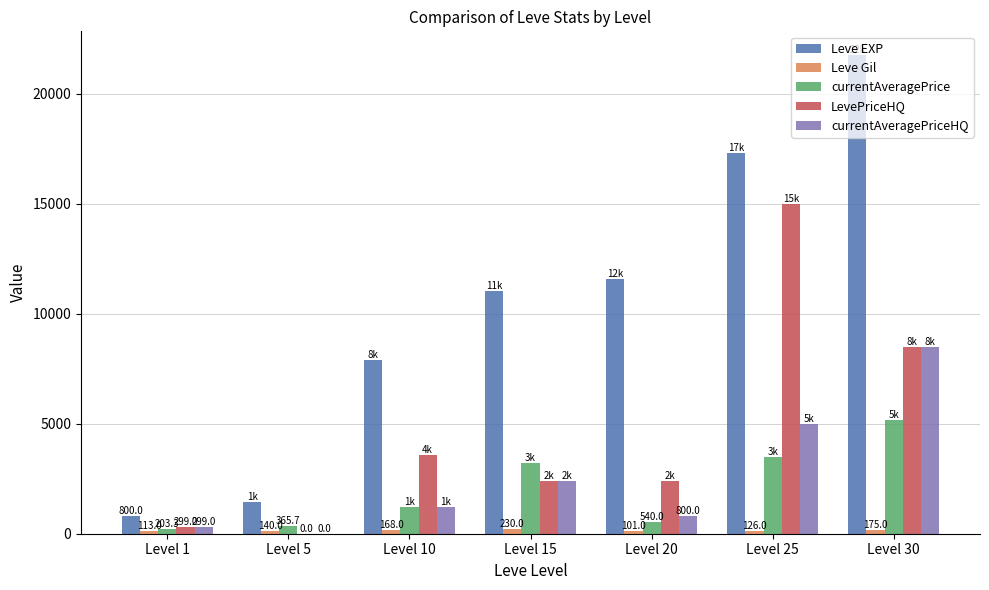

Between Level 5 and Level 15, which series saw the biggest shift?

Leve EXP